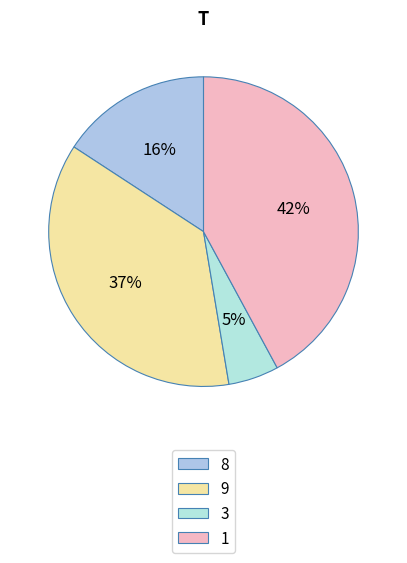

How many slices are in this pie chart?

4